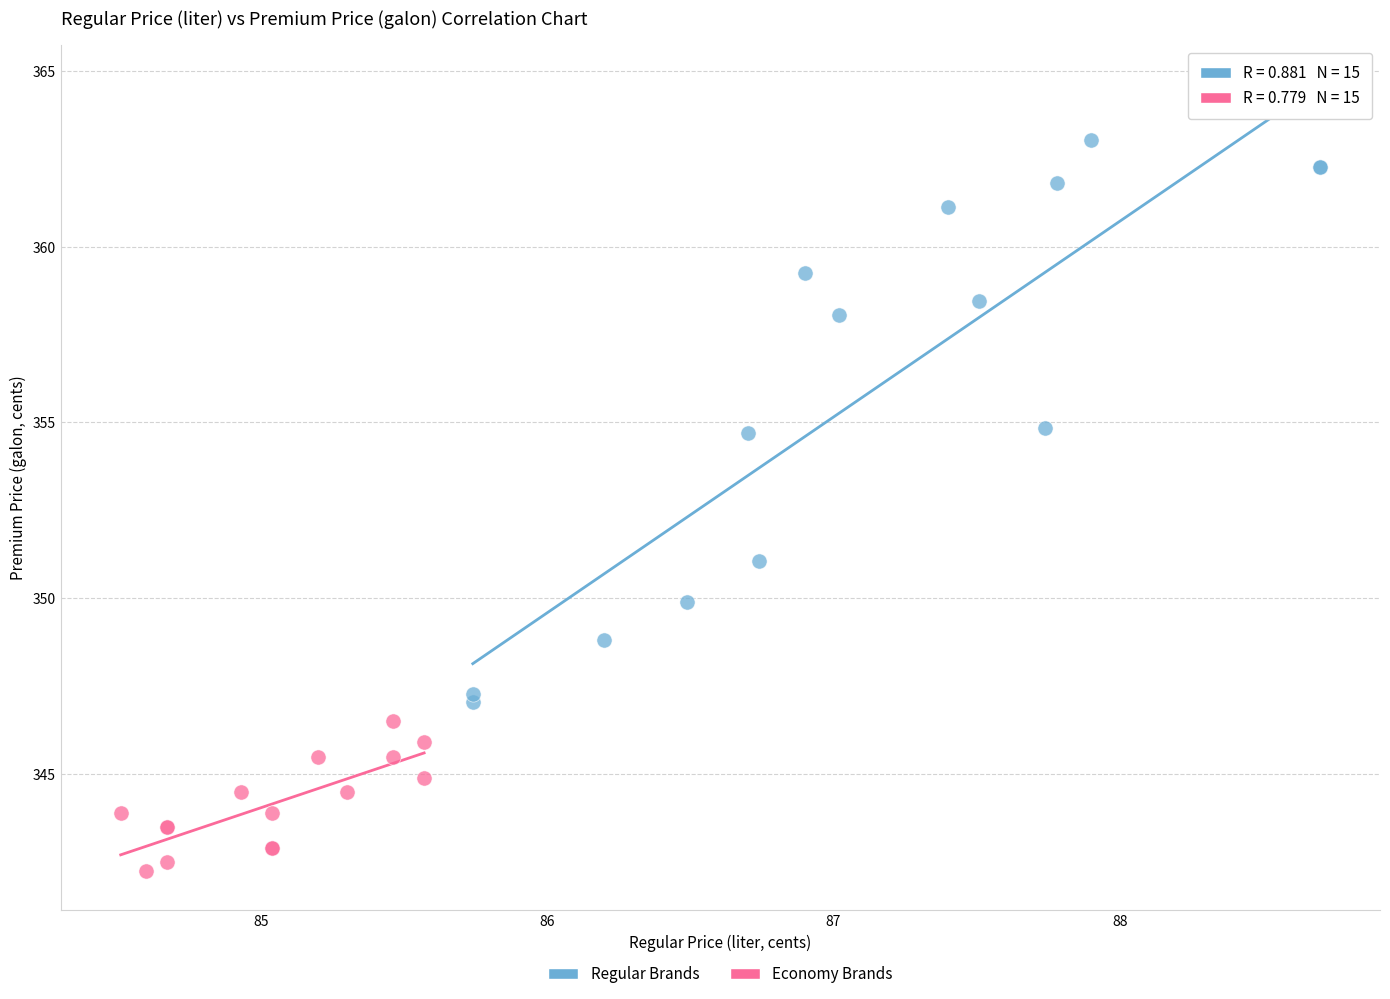

Which series has the largest Y range (max minus min)?

Regular Brands